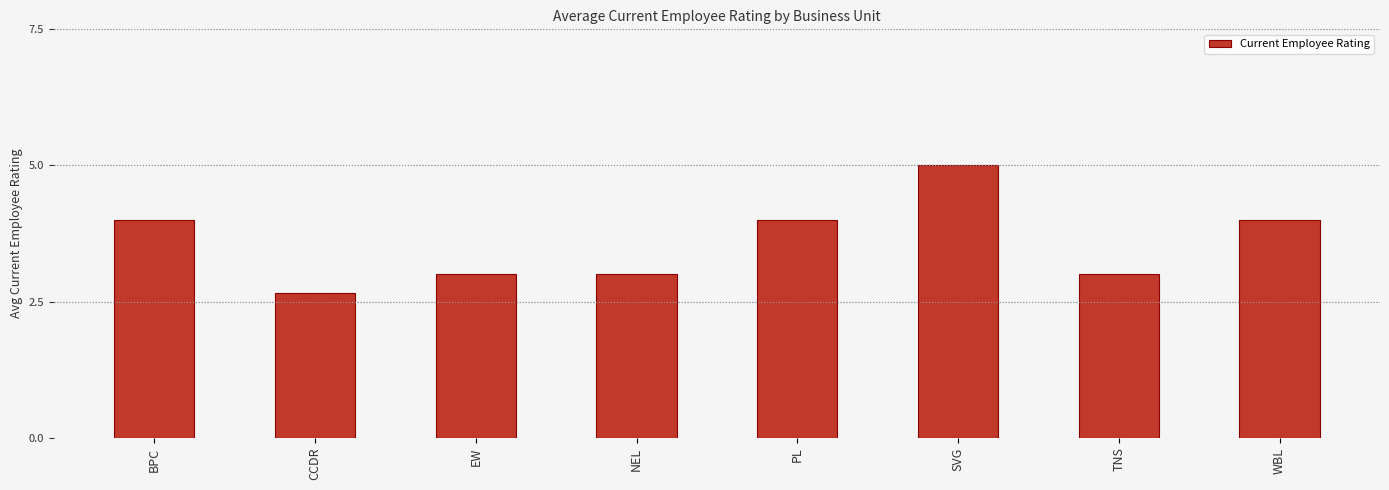

The chart shows a value of 5.3 at NEL. True or false?

False